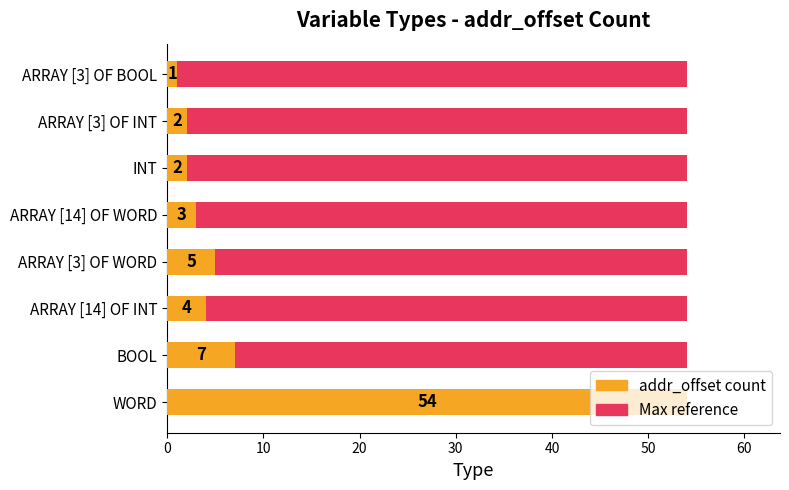

How many values in the addr_offset count series exceed 4?

3